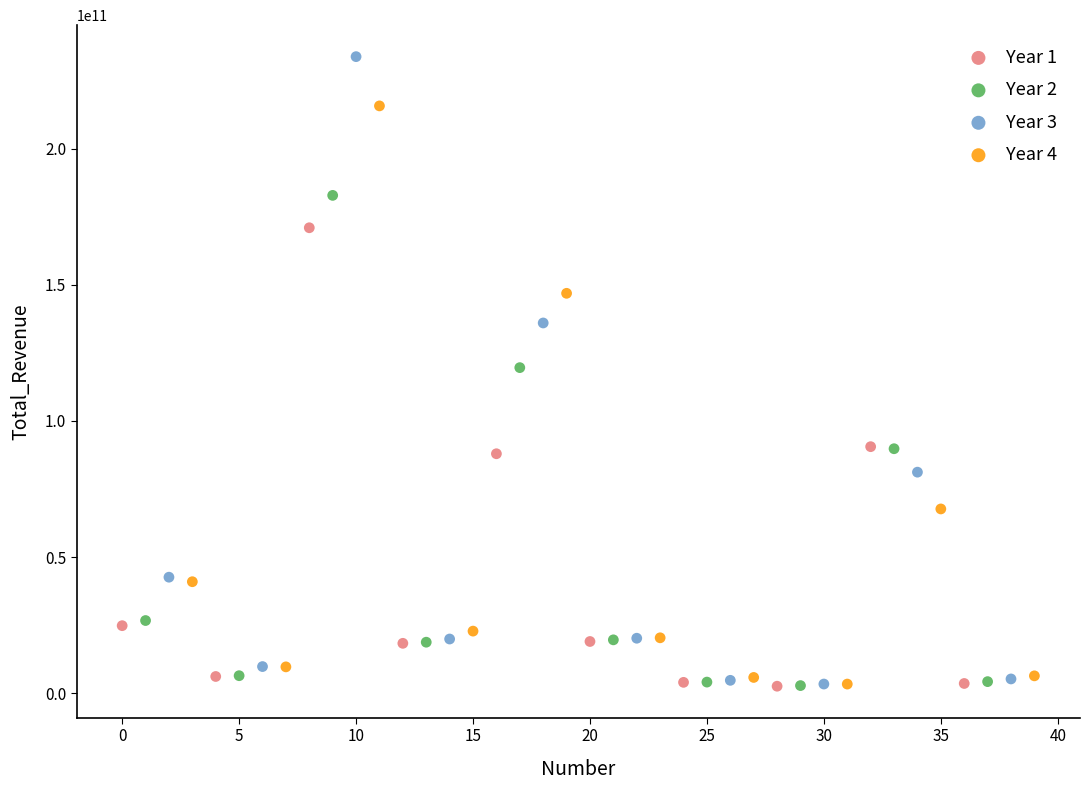

Which series has the largest Y range (max minus min)?

Year 3